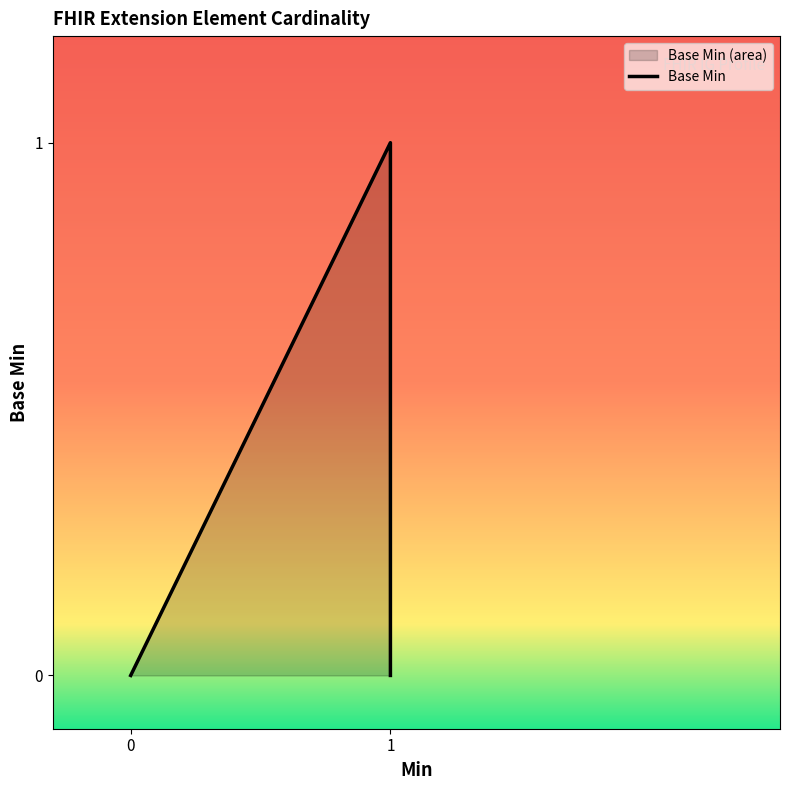

Count the number of values greater than 0.

1